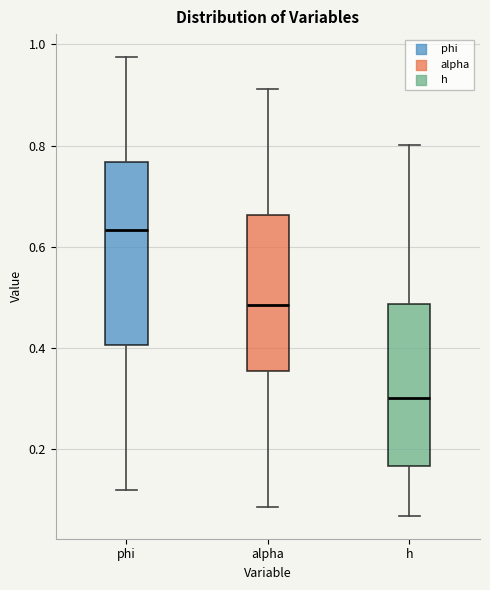

Reading left to right, transcribe this box plot: for each box, give where its median line is, the range the box spans, and where its two whiskers end, as read against the y-axis. The values are not printed on the chart, so give them approximately, as read against the axis.

phi: median 0.64, box 0.40 to 0.76, whiskers 0.12 to 0.98
alpha: median 0.48, box 0.36 to 0.66, whiskers 0.08 to 0.92
h: median 0.30, box 0.16 to 0.48, whiskers 0.06 to 0.80